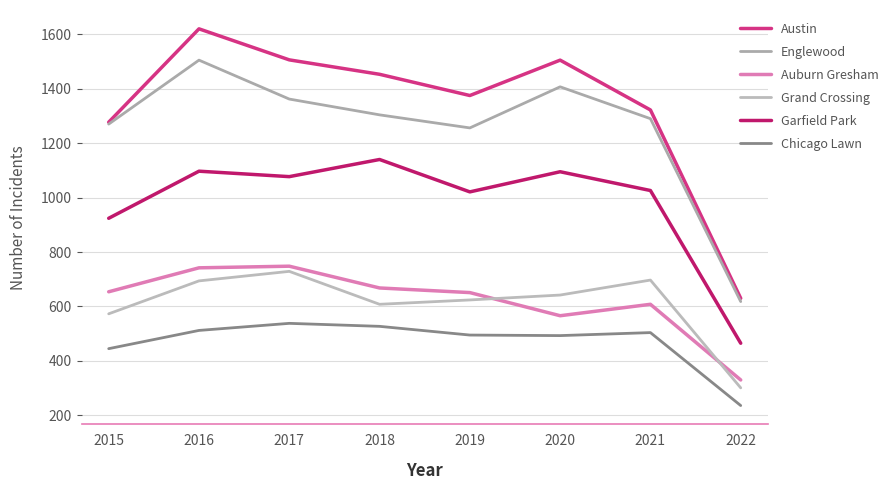

What is the minimum value for Garfield Park?

465